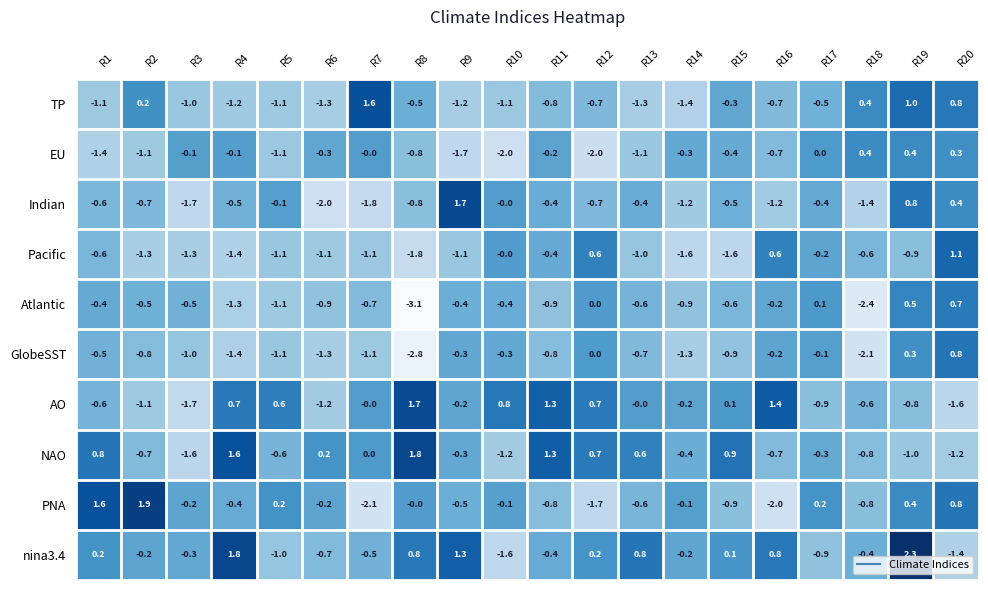

At which label is NAO closest to 0?

R7